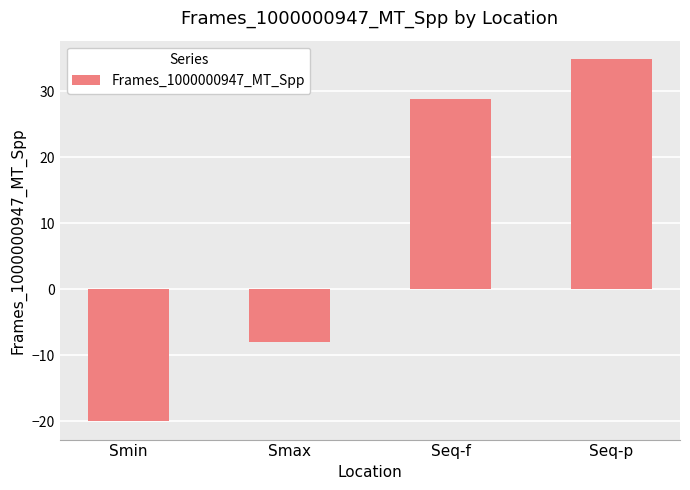

At which label does the data first exceed 28?

Seq-f